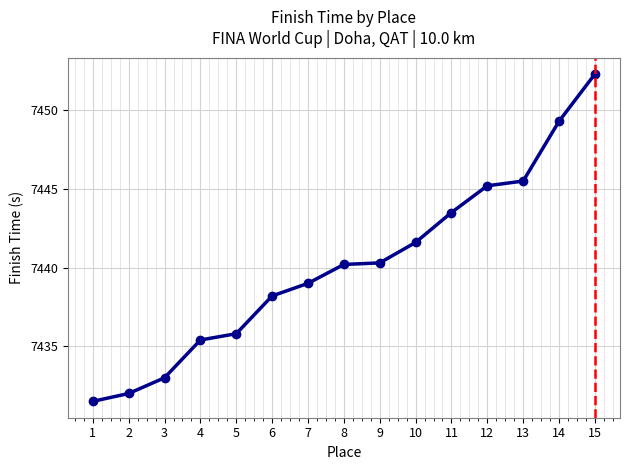

What is the greatest value displayed?

7452.3